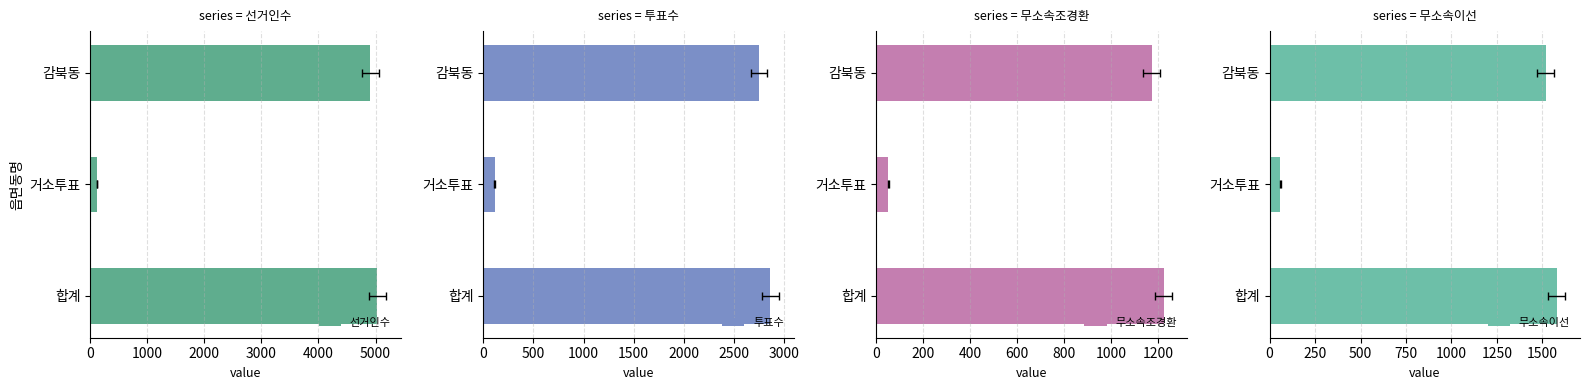

List the series in order of their peak value, highest first.

선거인수, 투표수, 무소속이선, 무소속조경환